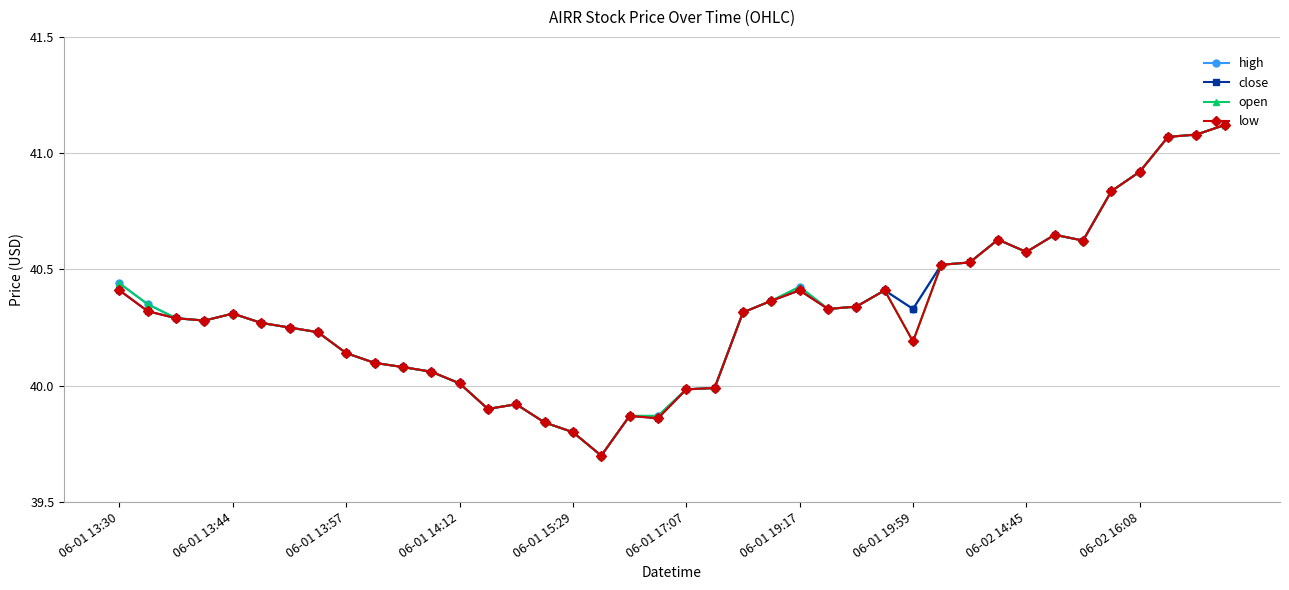

What is the smallest value displayed?

39.7